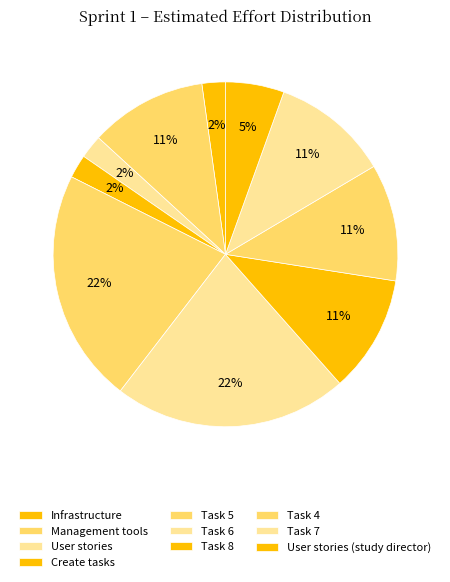

Between Management tools and User stories (study director), which is larger?

Management tools